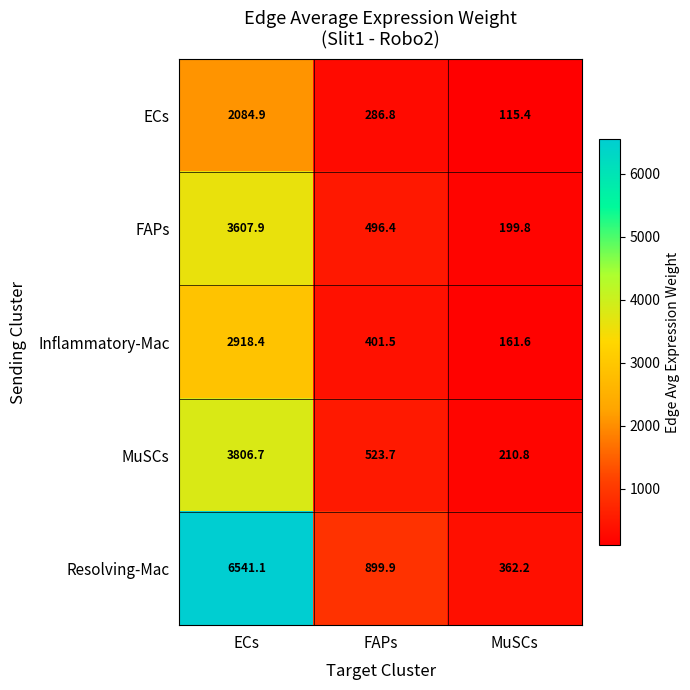

Which label corresponds to the largest value in the chart?

ECs